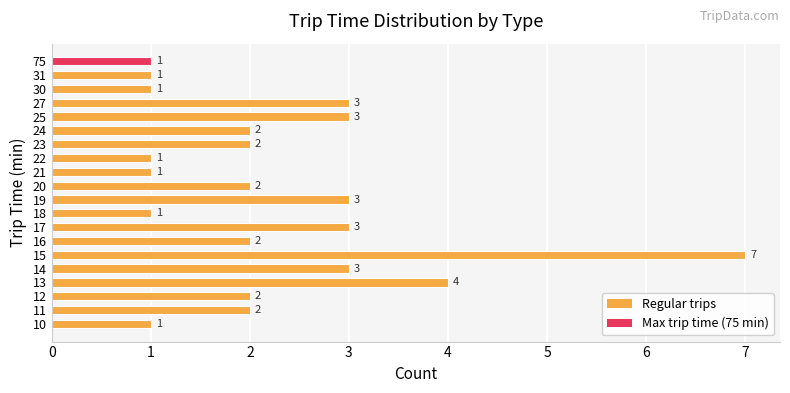

How many categories are shown in the chart?

20